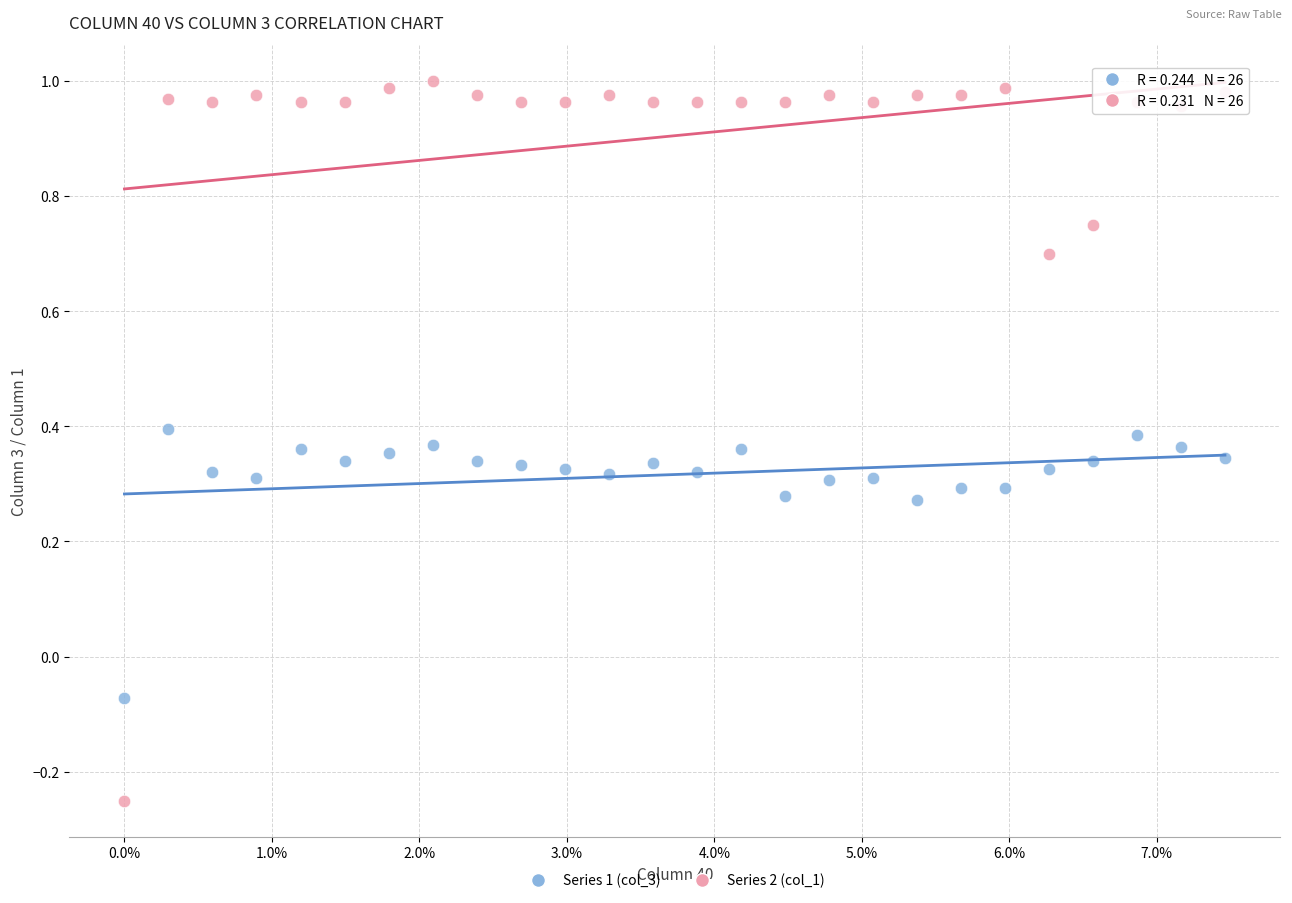

Which series has the largest Y range (max minus min)?

Series 2 (col_1)